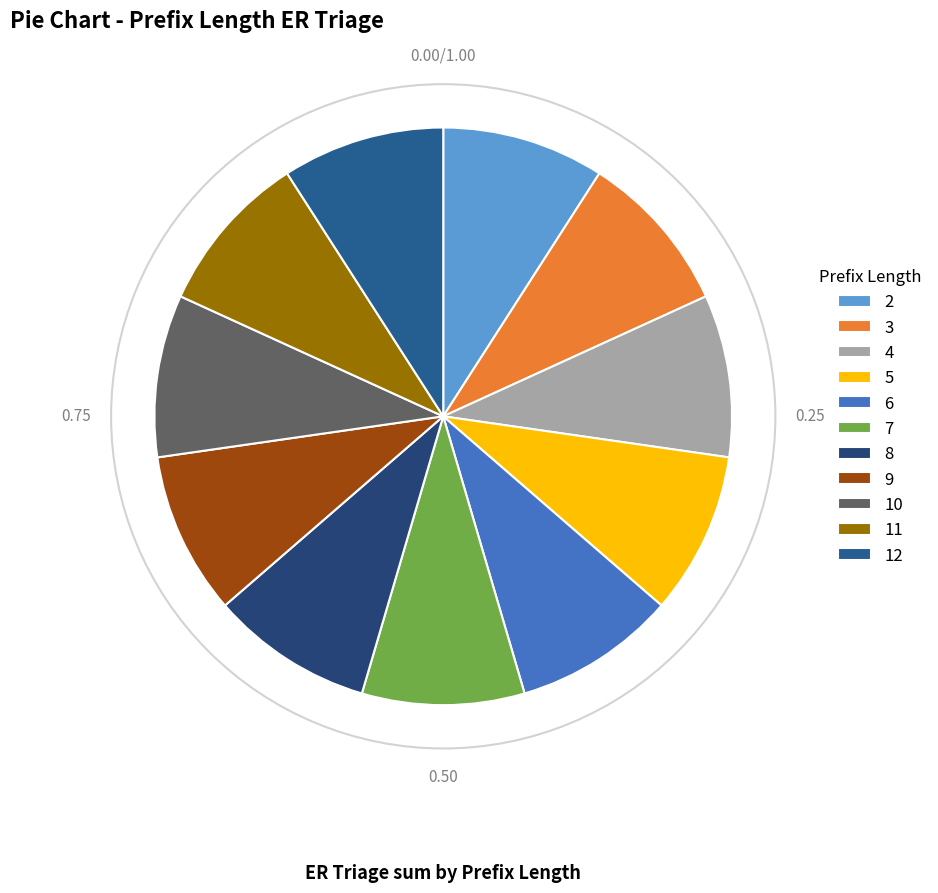

Does 5 account for over 50% of the chart?

No